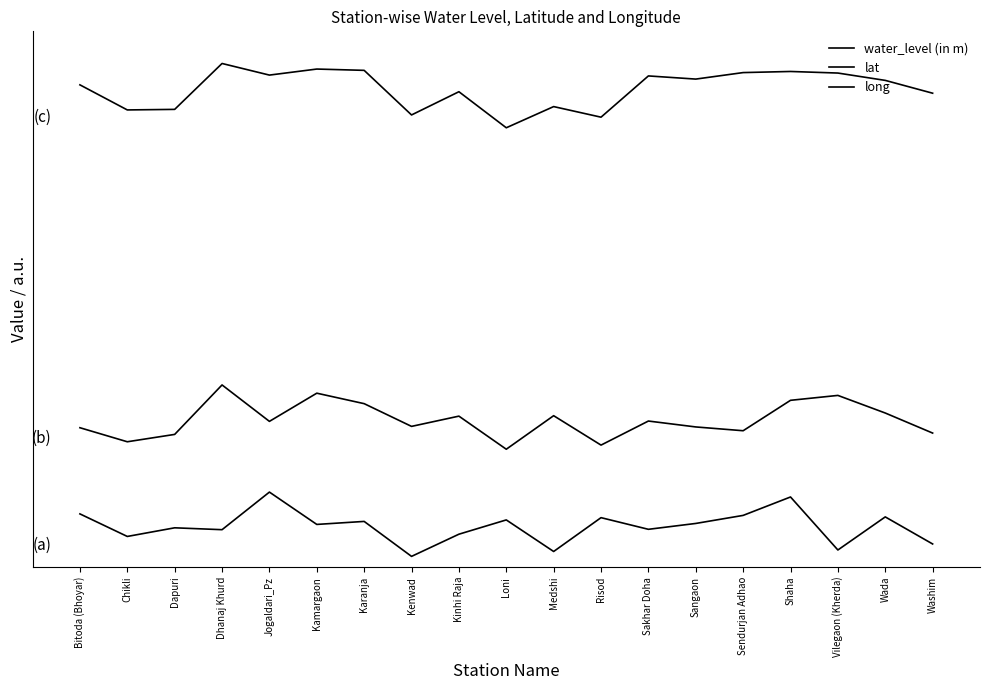

Between Kamargaon and Risod, which series saw the biggest shift?

lat